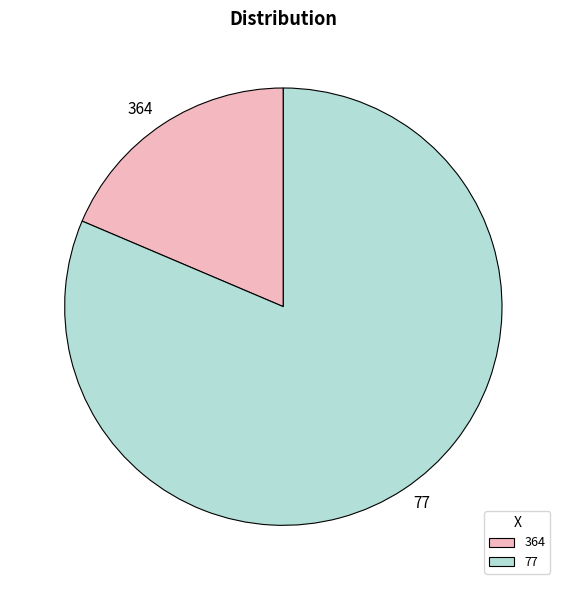

Rank the categories by value from lowest to highest.

364, 77